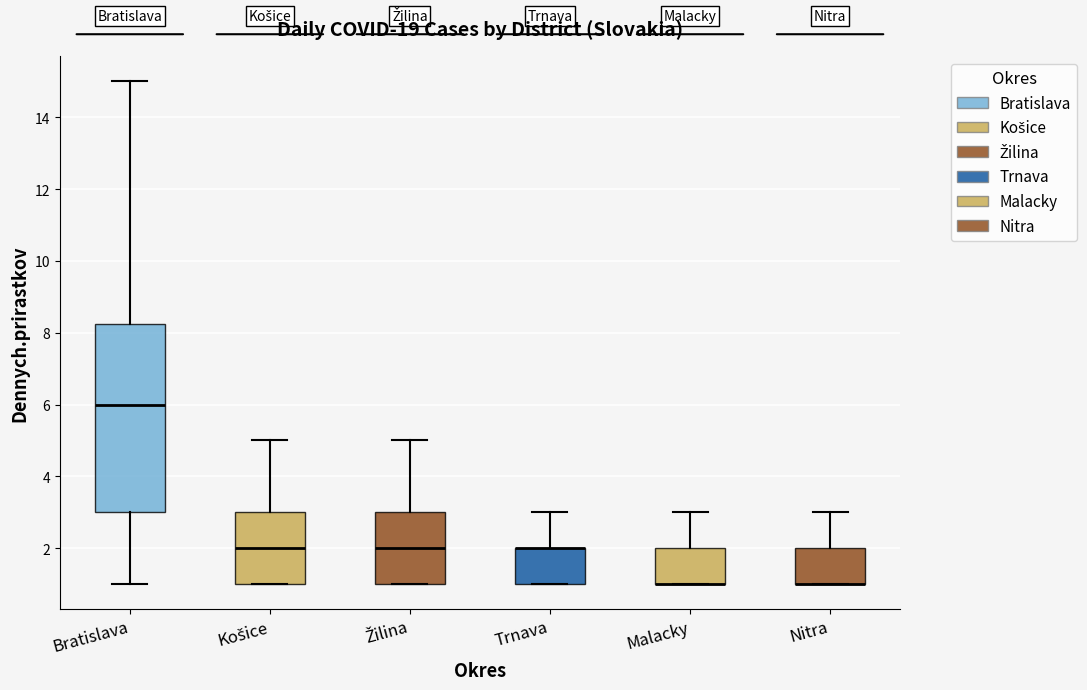

Where does the upper whisker of the box for Trnava end on the y-axis? The values are not printed on the chart, so give them approximately, as read against the axis.

3.0